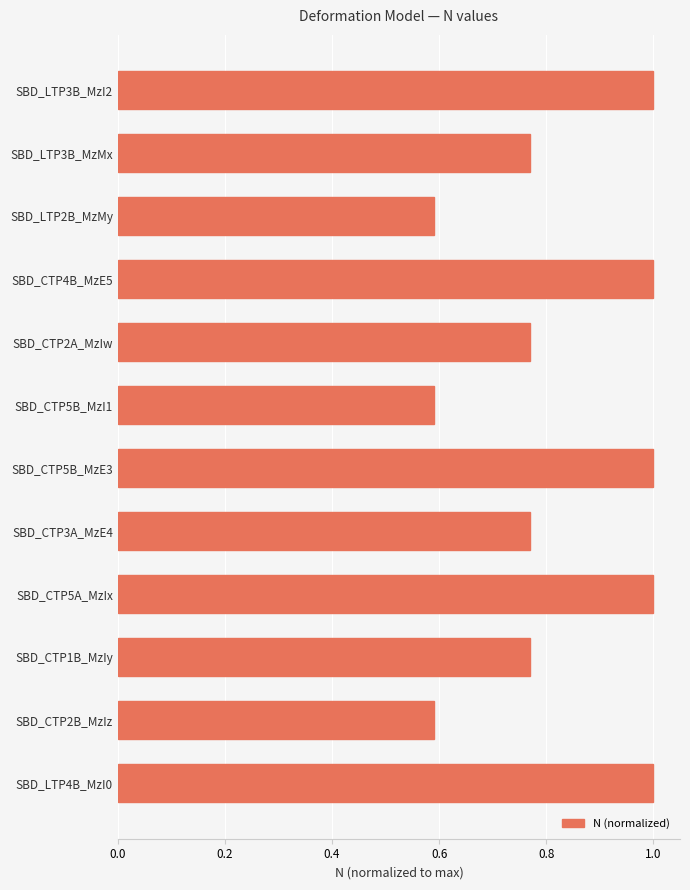

What is the difference between the second highest and minimum values?

0.4